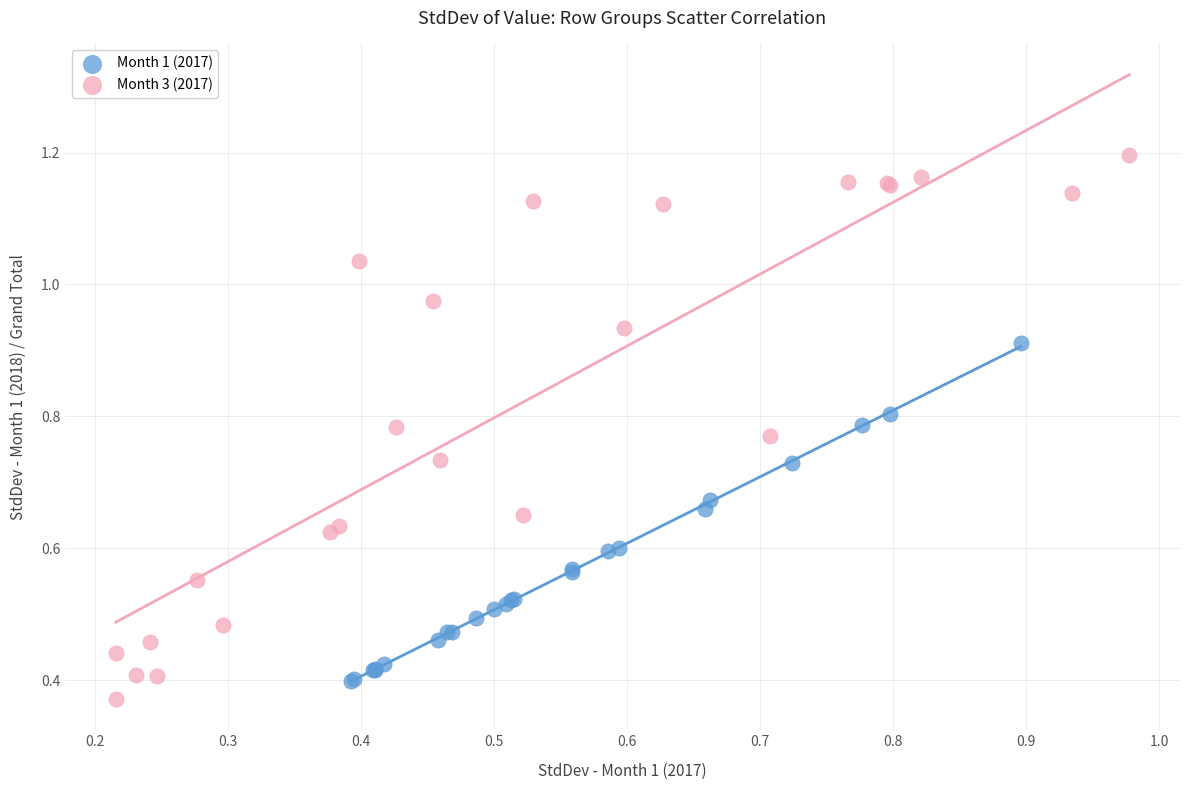

Which series has the widest spread of Y values?

Month 3 (2017)